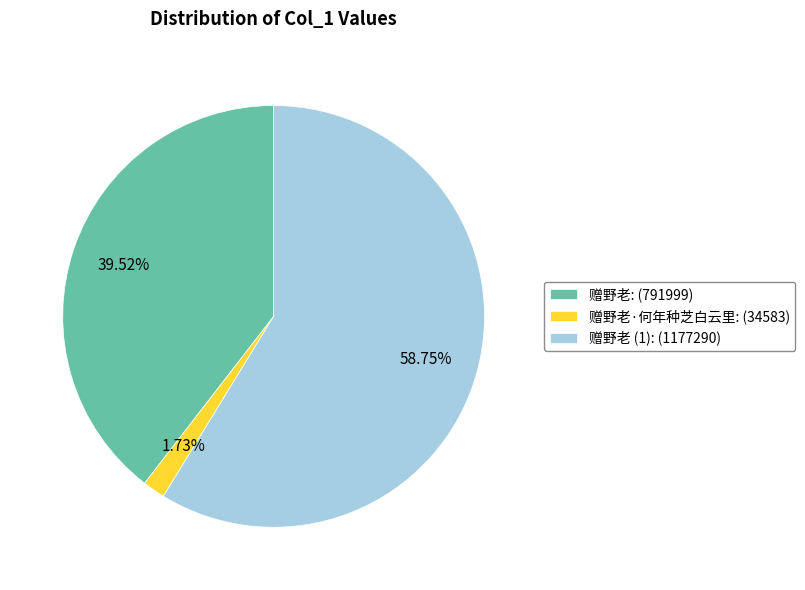

Combined, do 赠野老·何年种芝白云里: (34583) and 赠野老: (791999) account for over 50%?

No